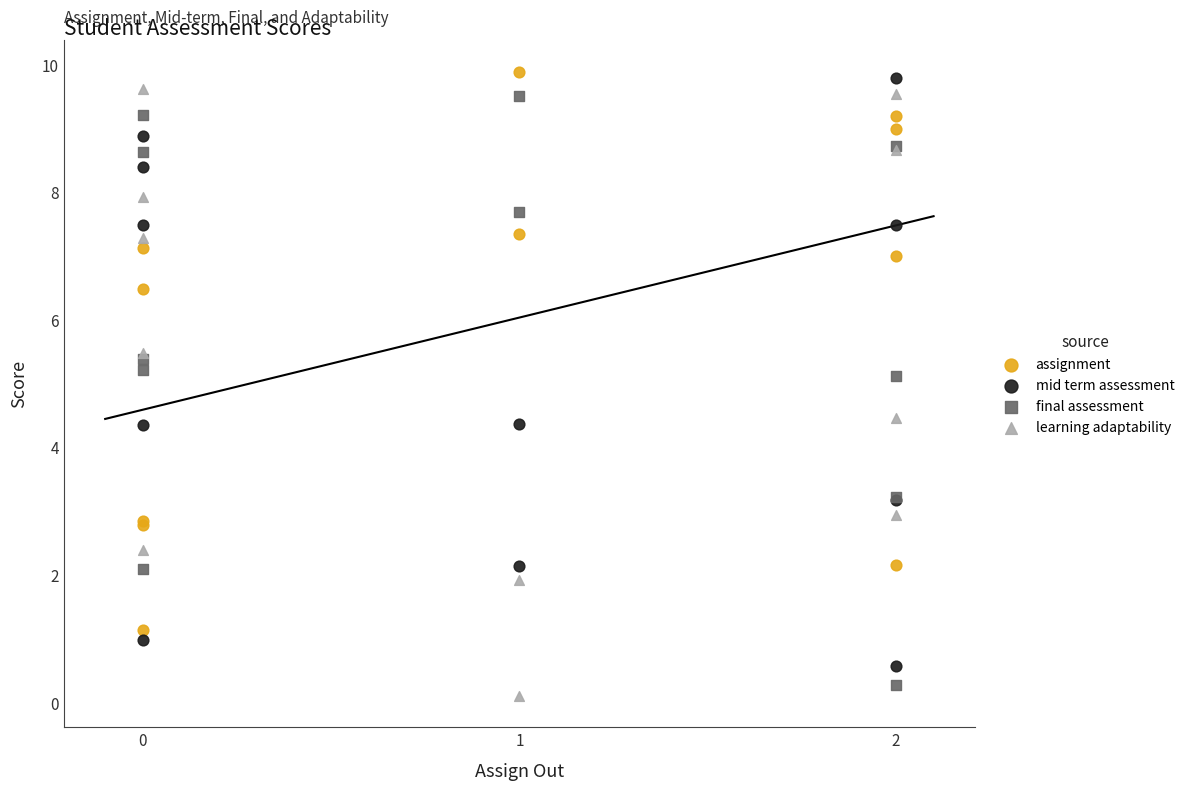

What is the X range (max minus min) for the scatter plot?

2.0